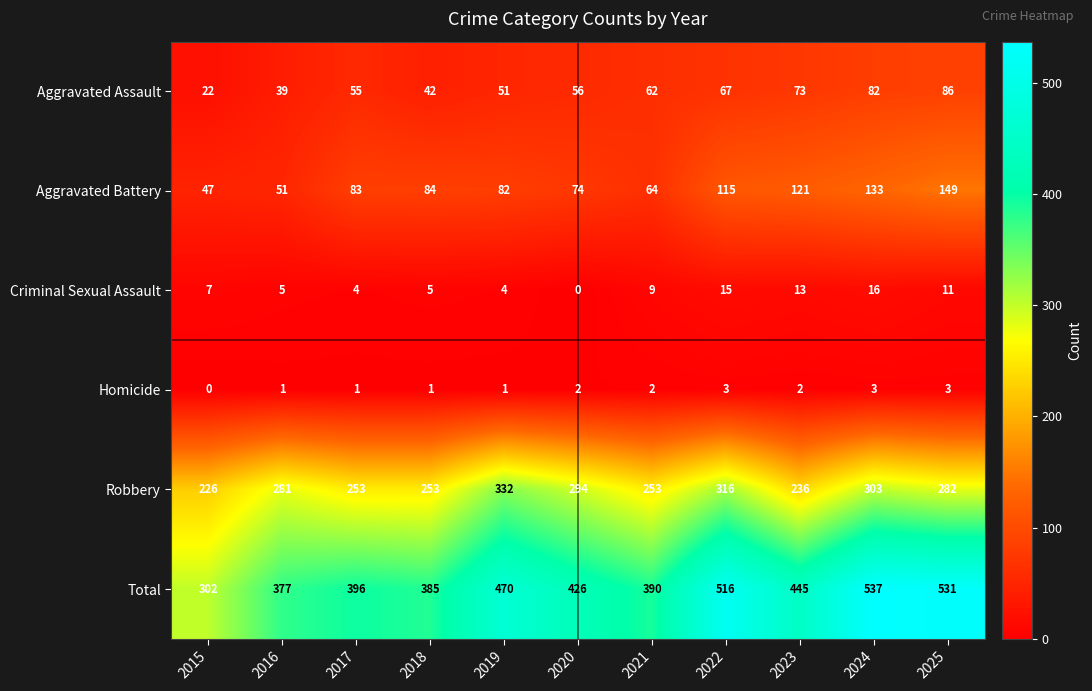

Where is Aggravated Assault nearest to the value 54?

2017